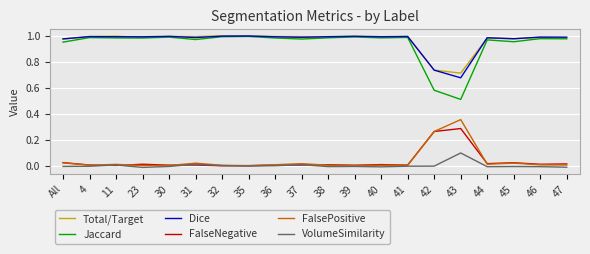

True or false: Jaccard has a value of 0.5 at 43.

True